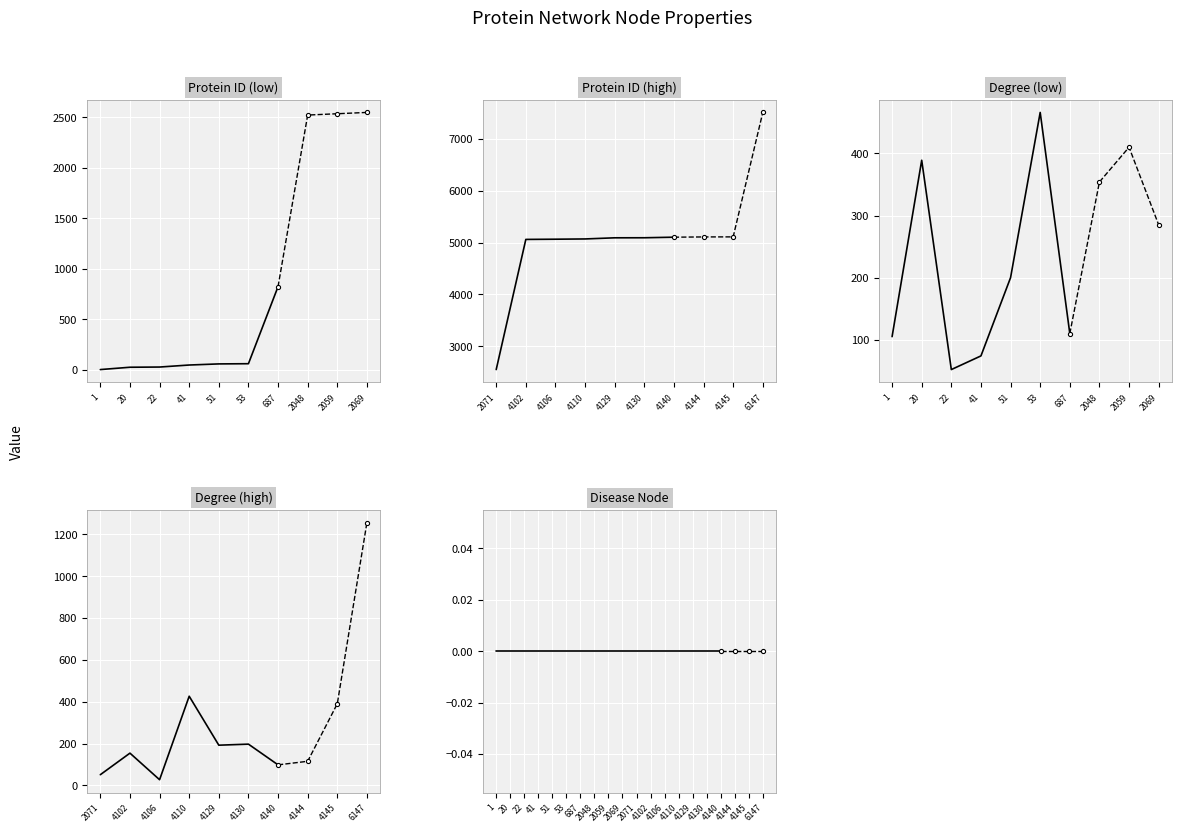

Where is the first local maximum for Degree?

20